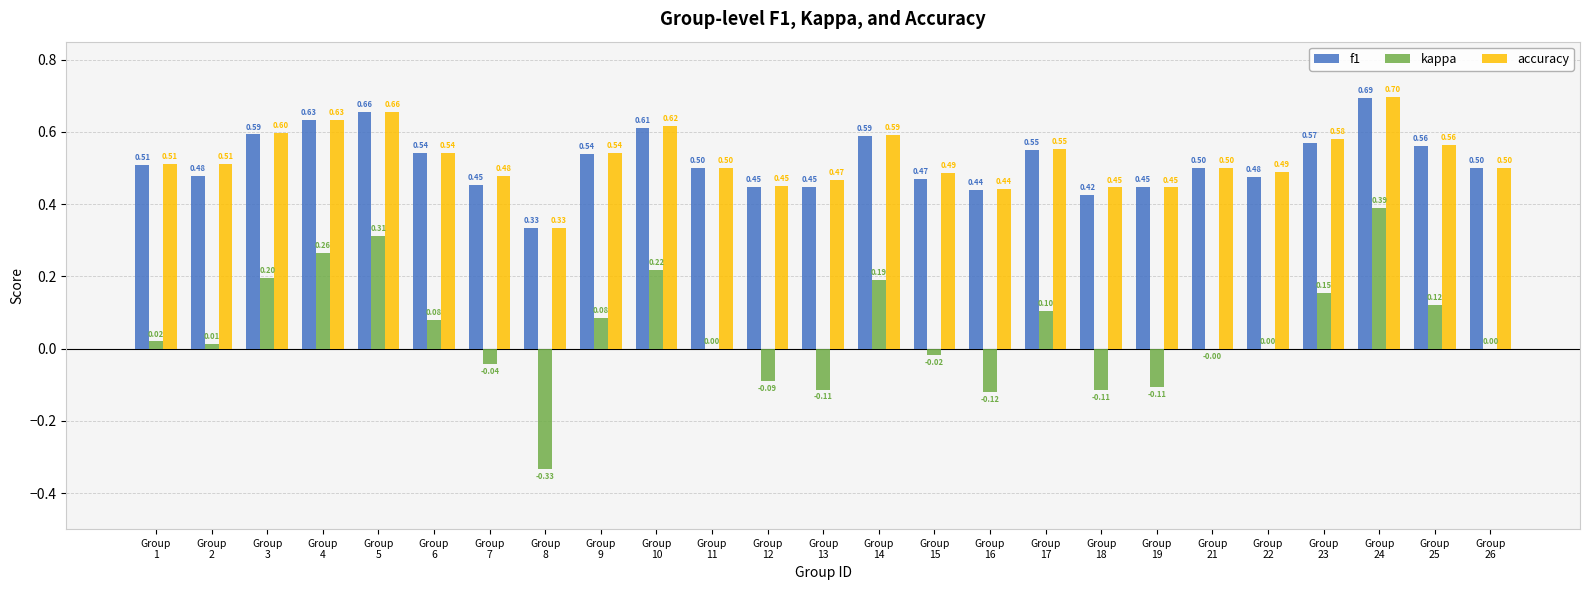

Is the value of kappa at Group
17 greater than the value of f1 at Group
24?

No